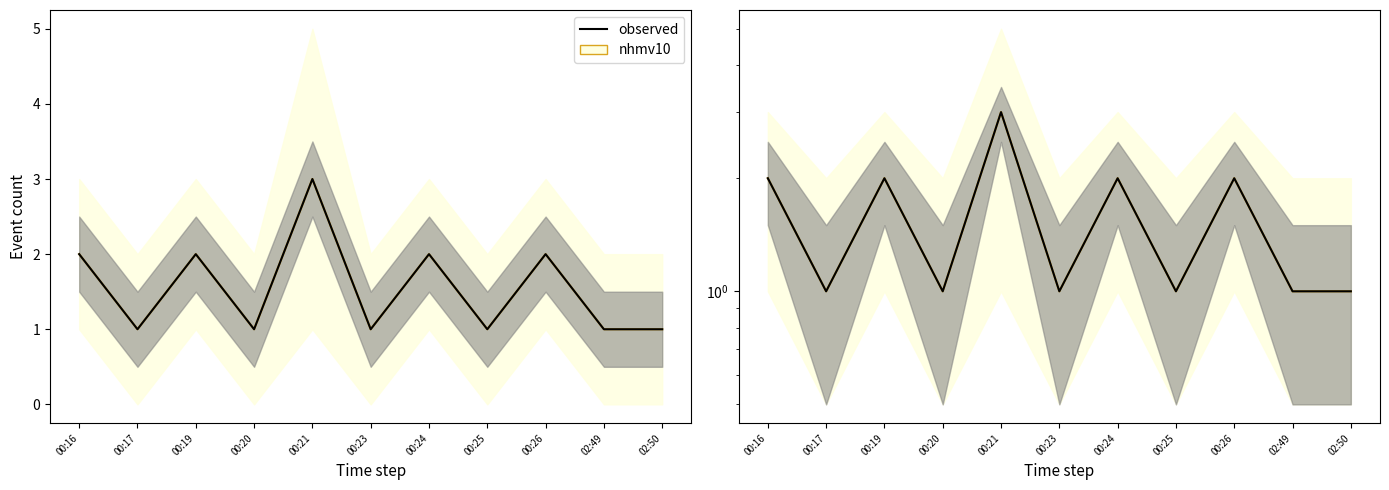

Reading right to left, list all the values displayed in this chart.

1	1	2	1	2	1	3	1	2	1	2